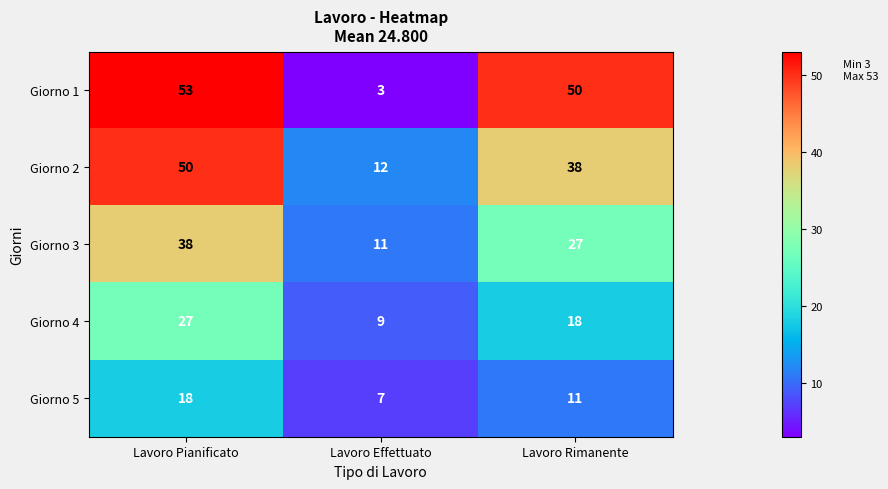

What is the difference between the maximum and minimum values in the Giorno 1 series?

50